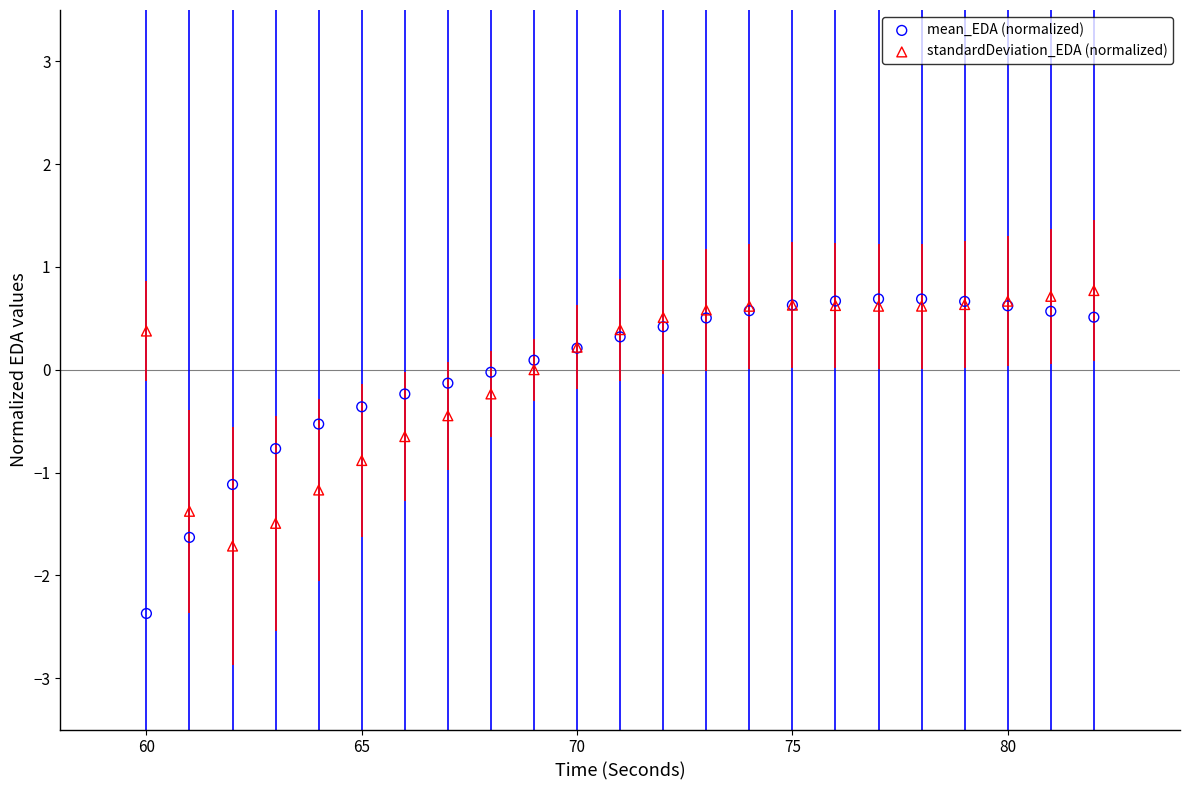

What are all the series names shown in the legend?

mean_EDA (normalized), standardDeviation_EDA (normalized)